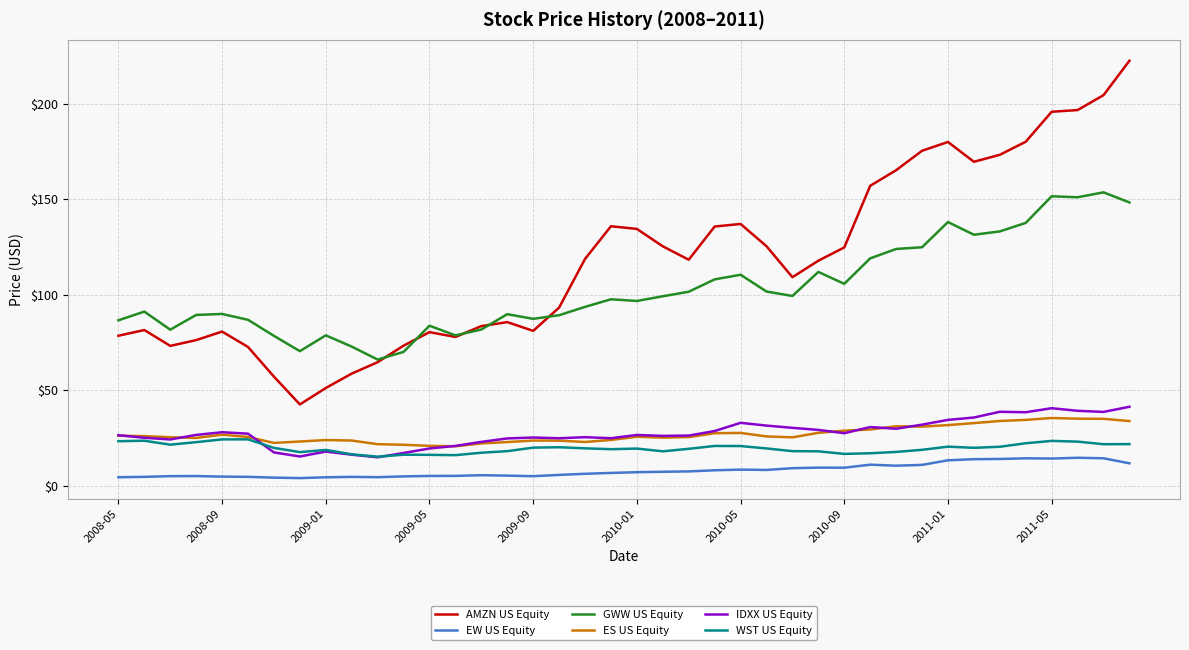

Which series has the largest total across all categories?

AMZN US Equity